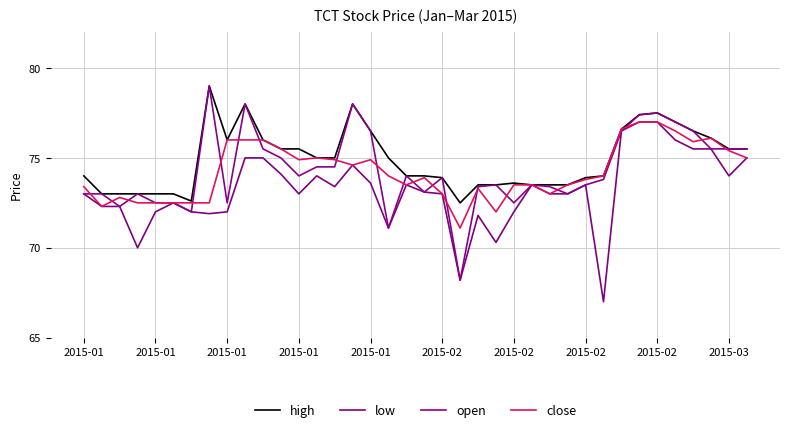

True or false: high and close intersect in this chart.

False